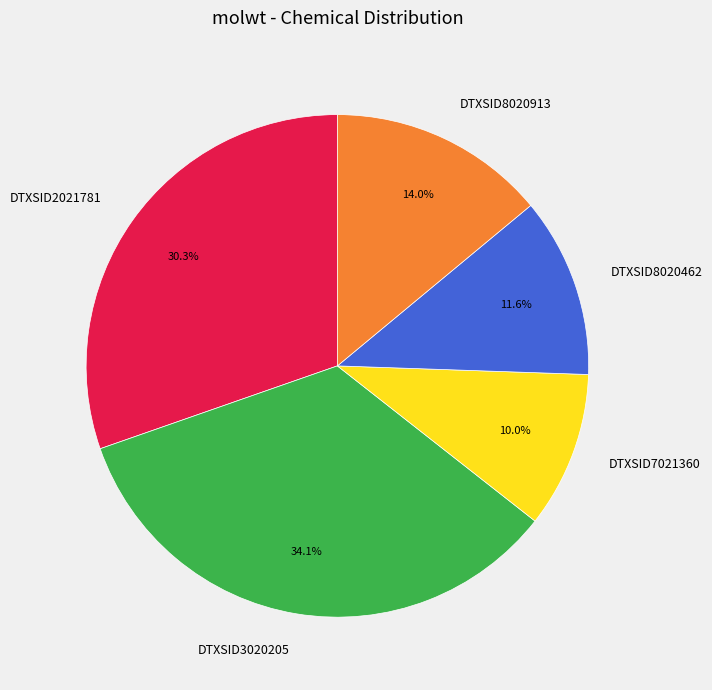

Which category has the biggest portion of the pie?

DTXSID3020205